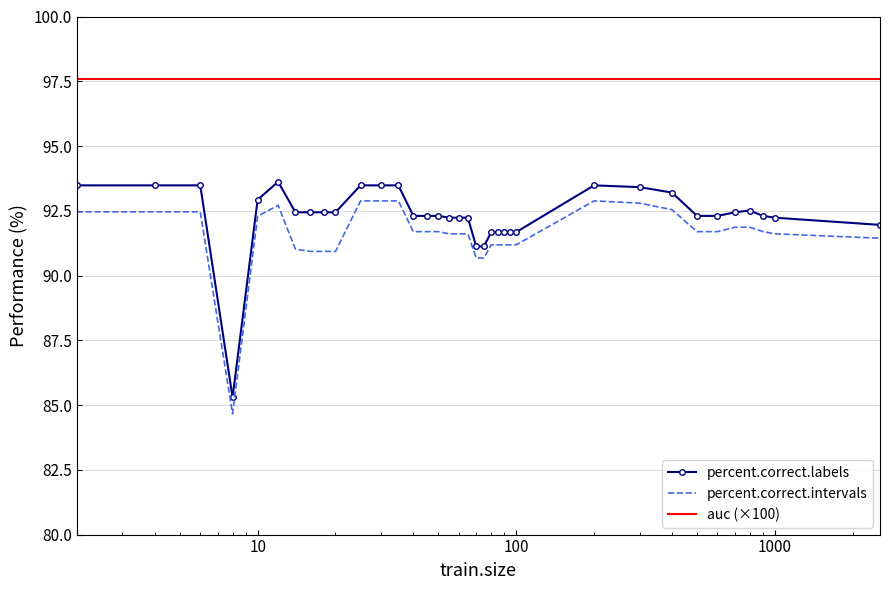

True or false: percent.correct.intervals and percent.correct.labels cross at least once.

False